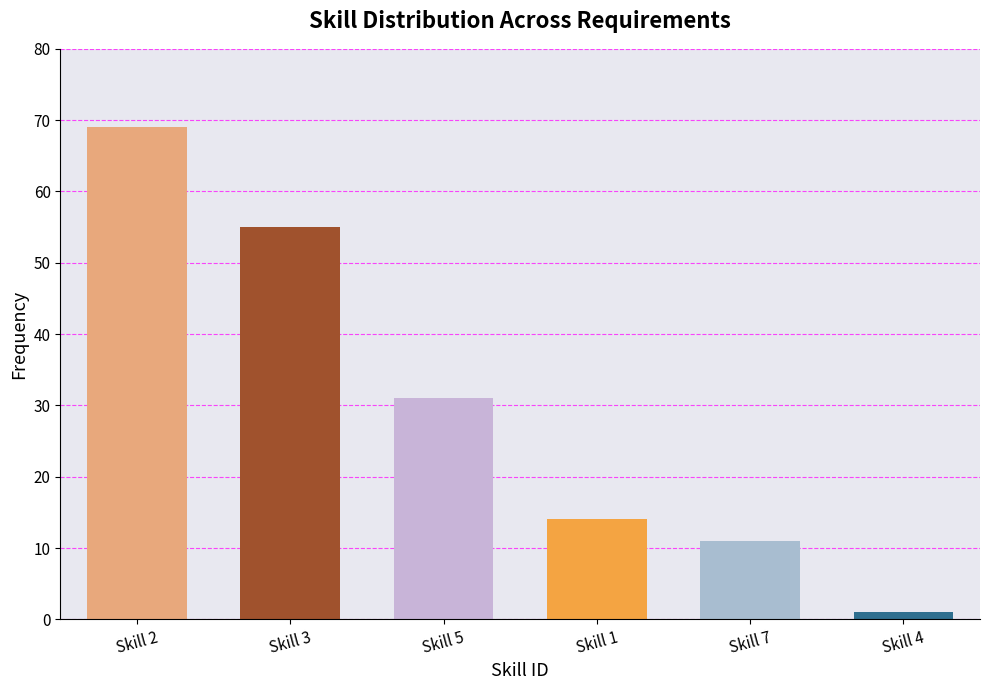

What is the difference between the maximum and minimum values?

68